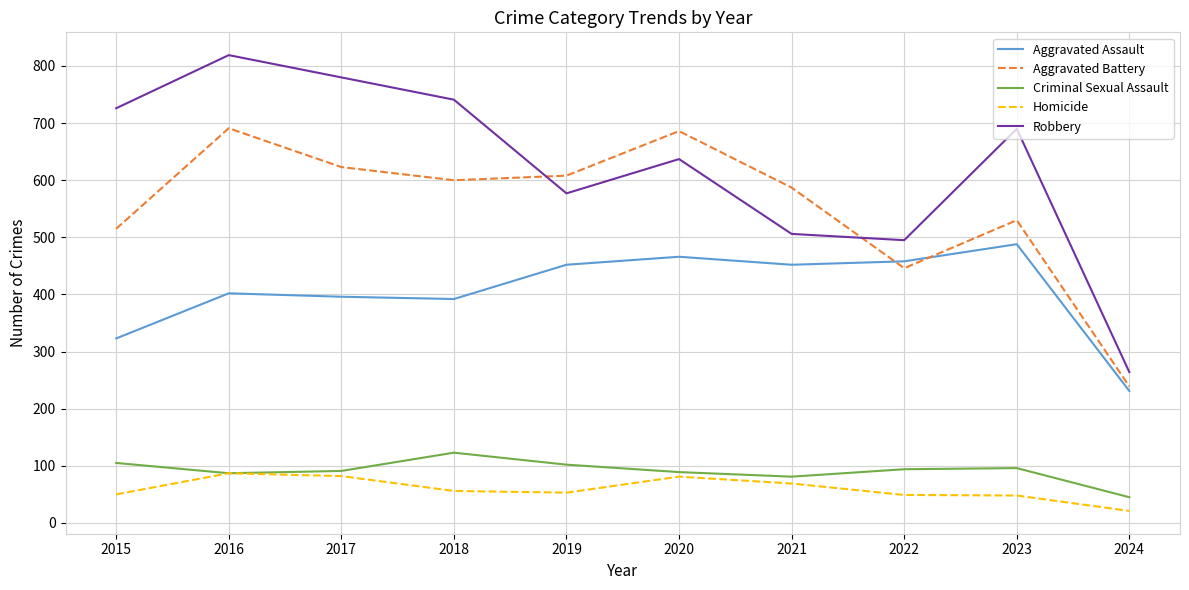

Rank the series by their maximum value, from lowest to highest.

Homicide, Criminal Sexual Assault, Aggravated Assault, Aggravated Battery, Robbery